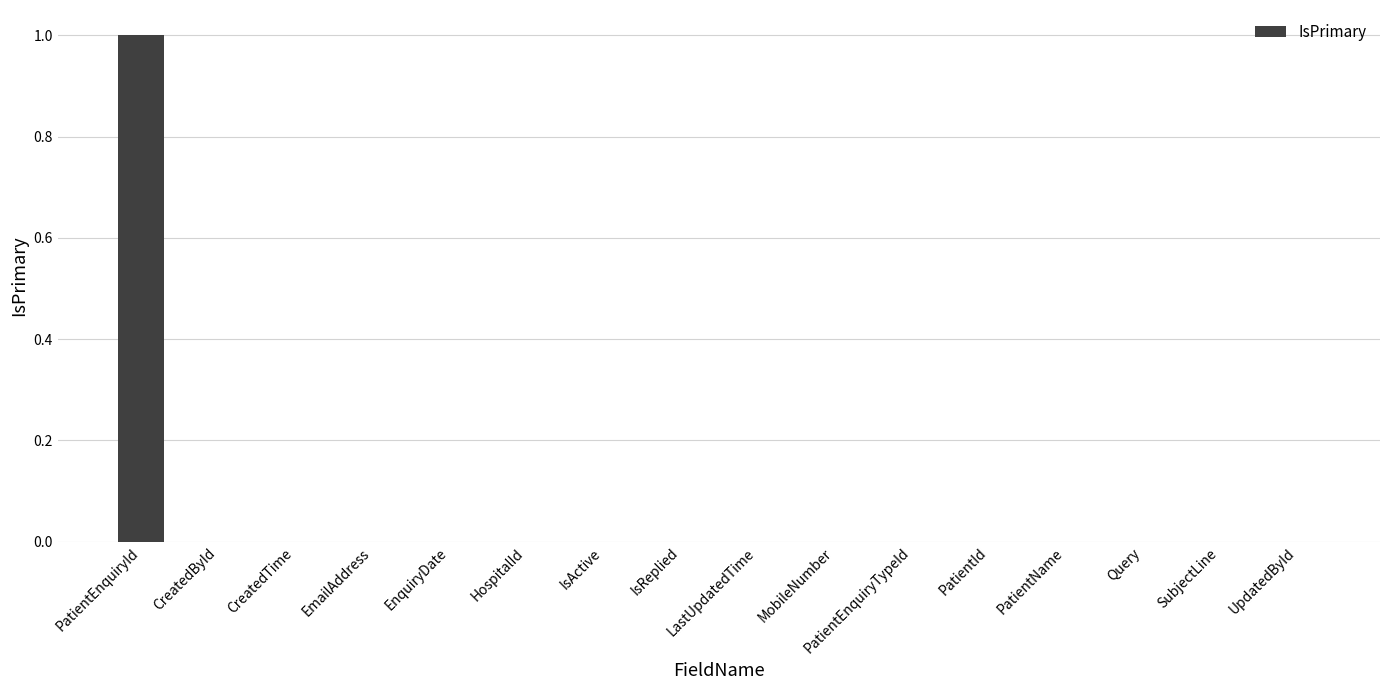

The value at PatientEnquiryId is 0. True or false?

False